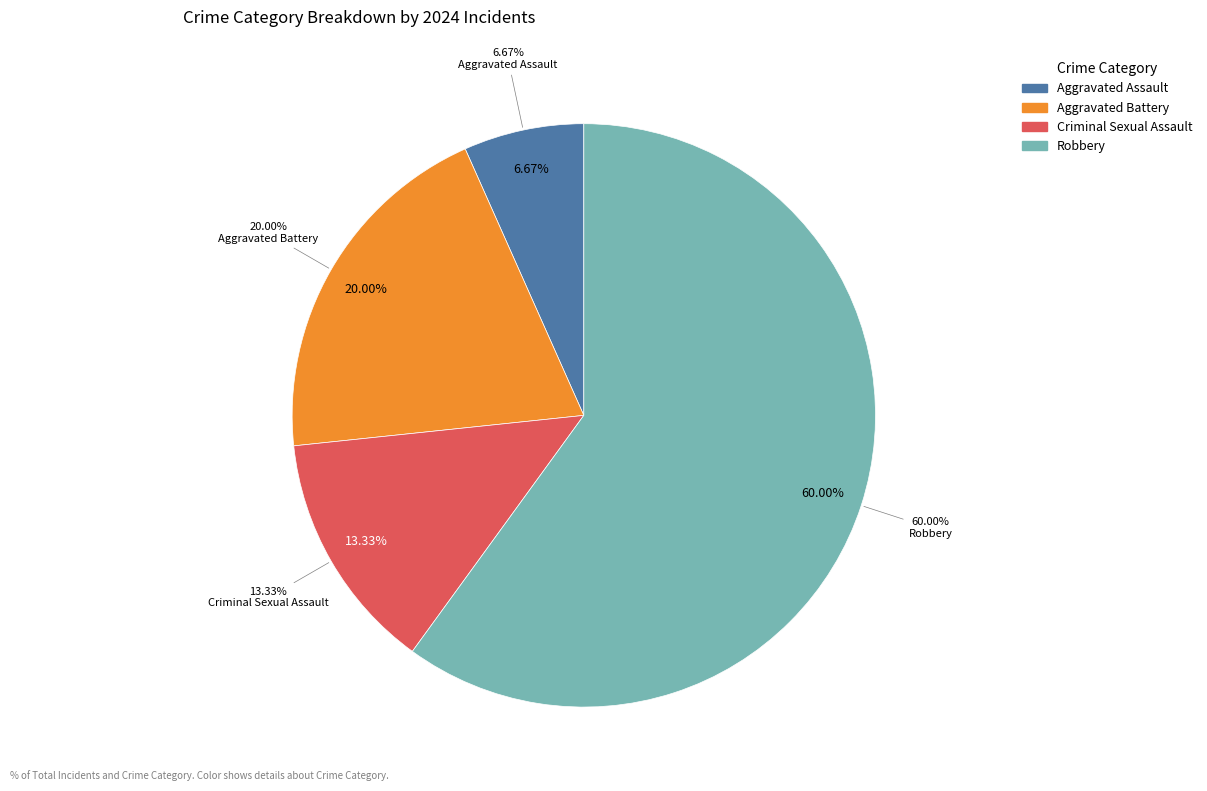

Between Criminal Sexual Assault and Aggravated Battery, which is larger?

Aggravated Battery